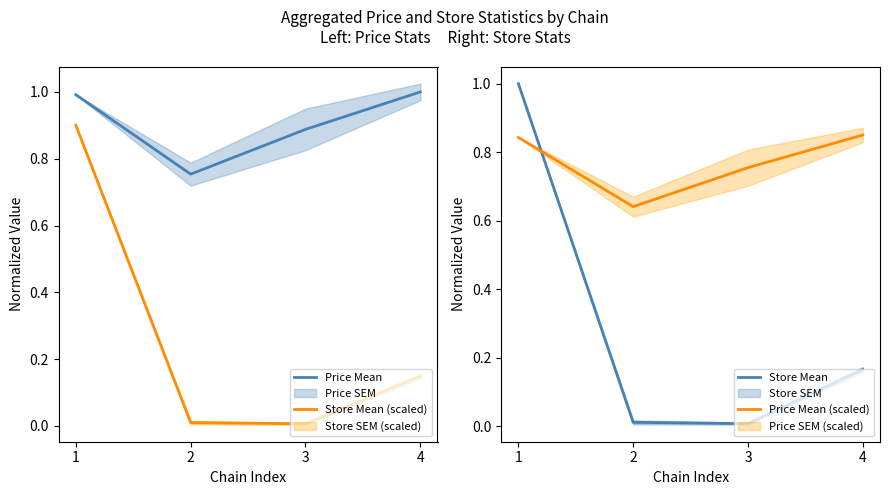

After their last crossing, which series has the higher values: Store Mean (scaled) or Price Mean (scaled)?

Price Mean (scaled)